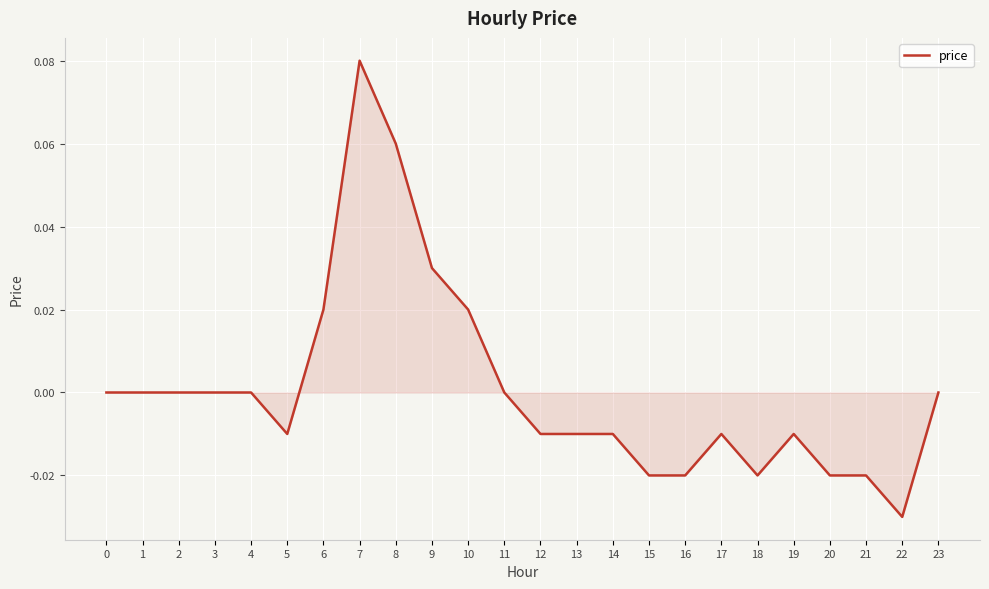

Between 19 and 8, which is larger?

8